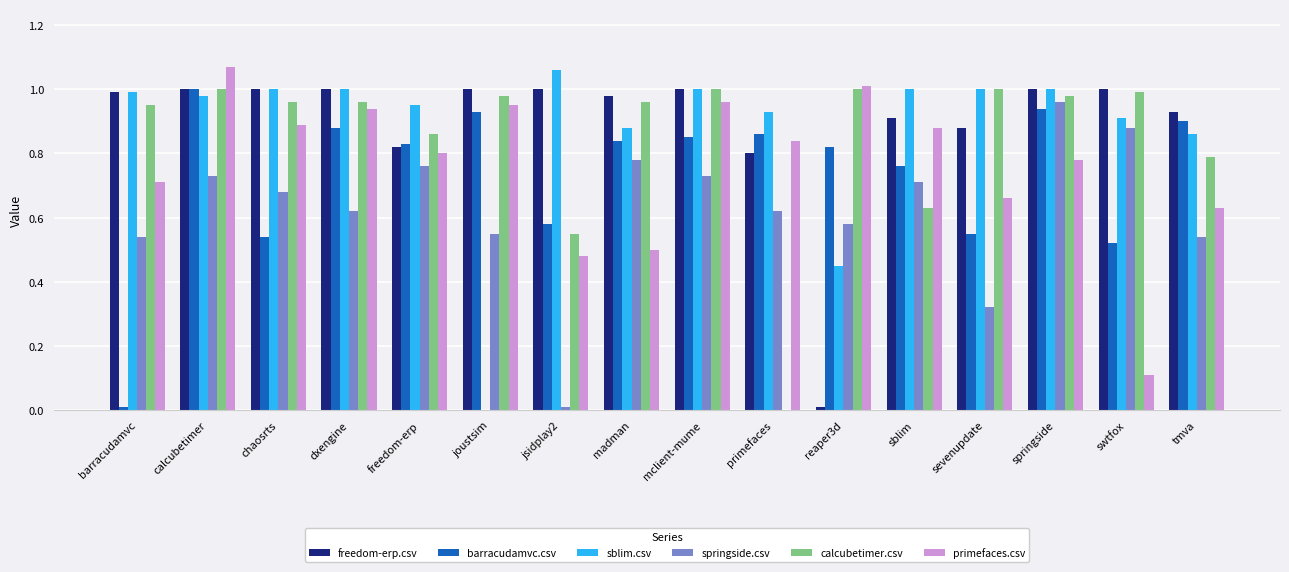

The value of calcubetimer.csv at sevenupdate is 1.3. True or false?

False